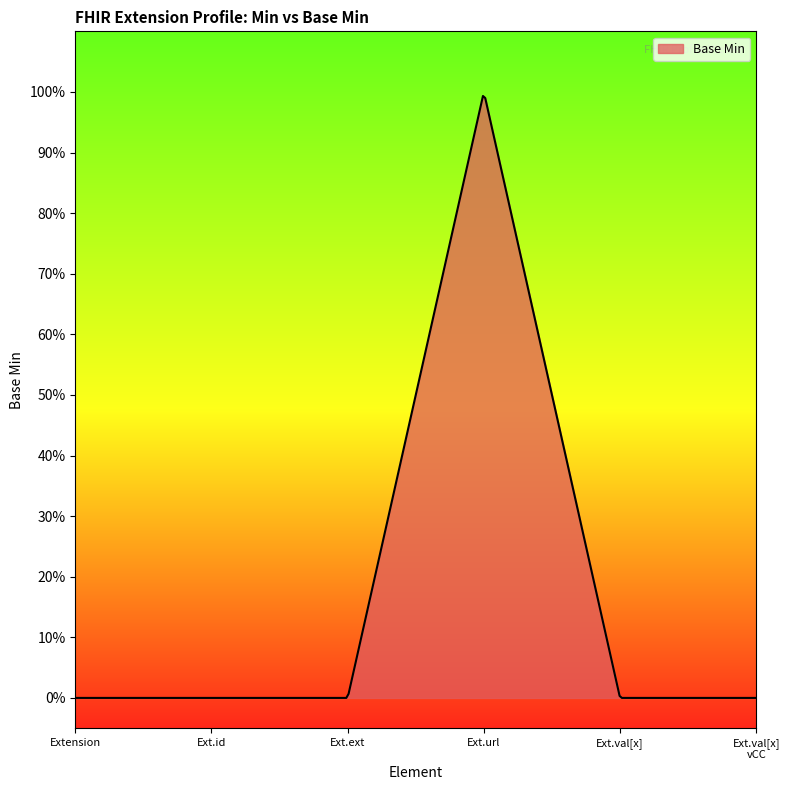

Does the chart display data point markers on the line(s)?

No